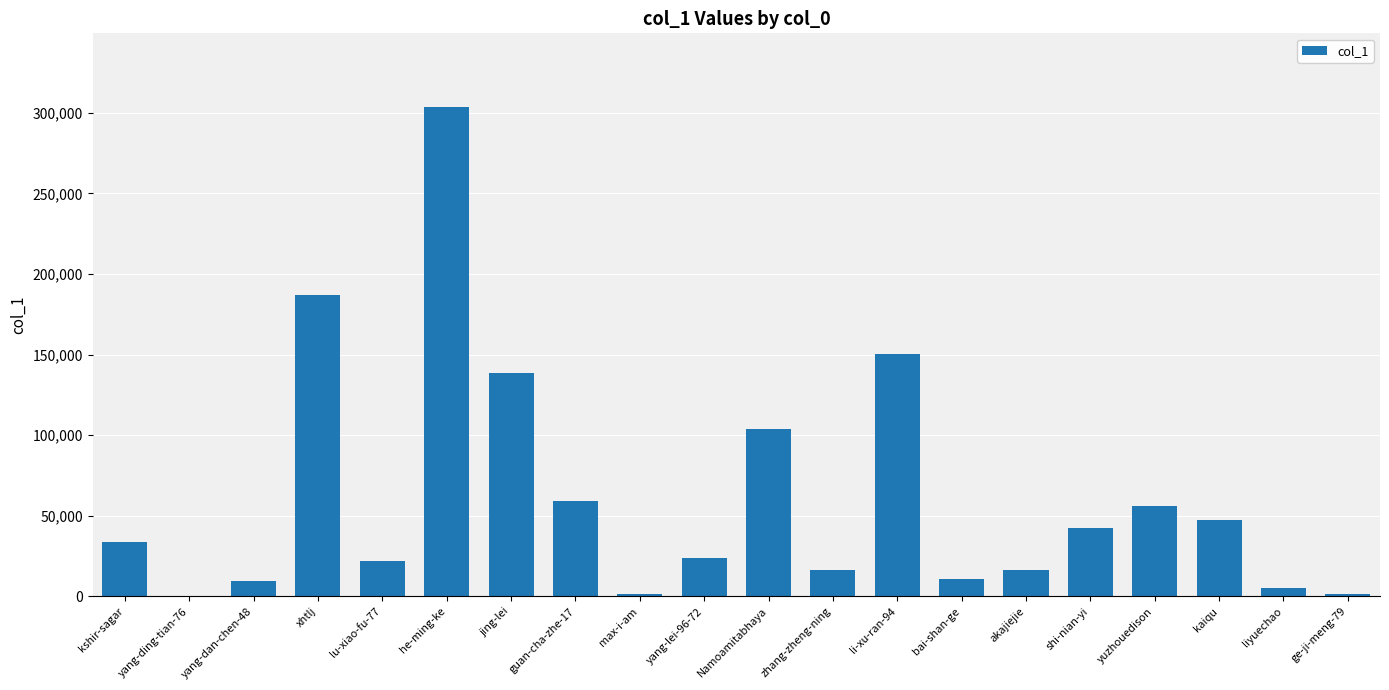

What is the change in value from kshir-sagar to lu-xiao-fu-77?

-11731